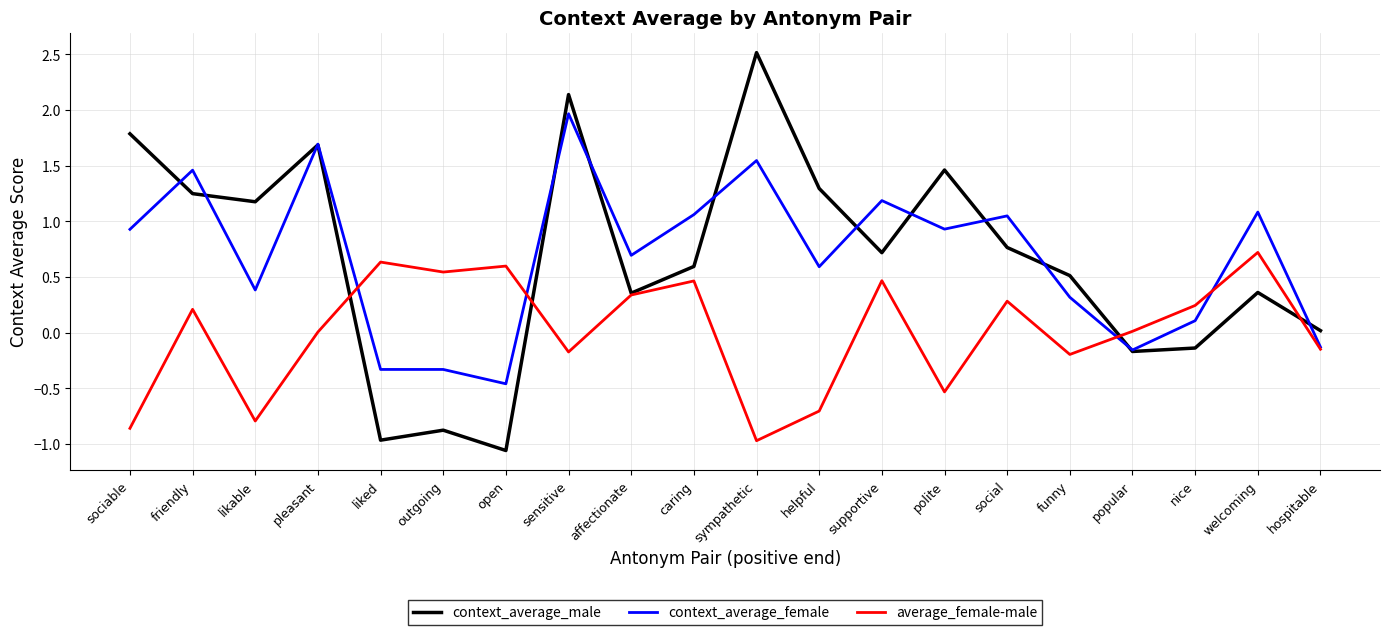

Where does the context_average_female series first go above 0?

sociable